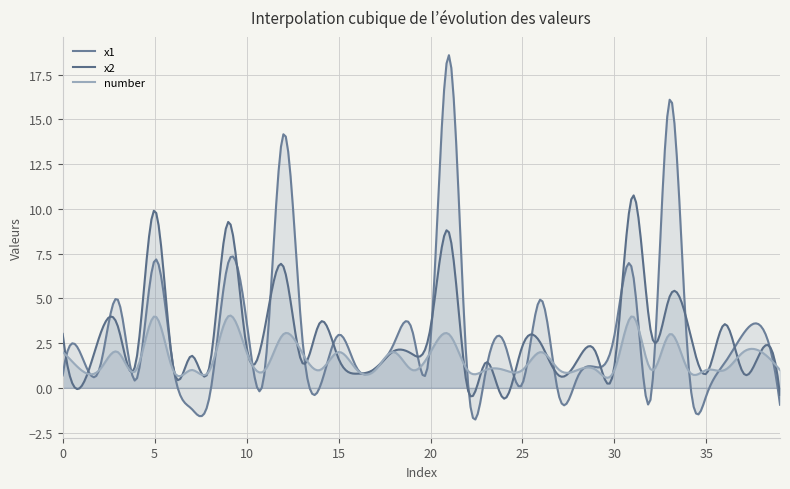

List the series in order of their peak value, lowest first.

number, x2, x1